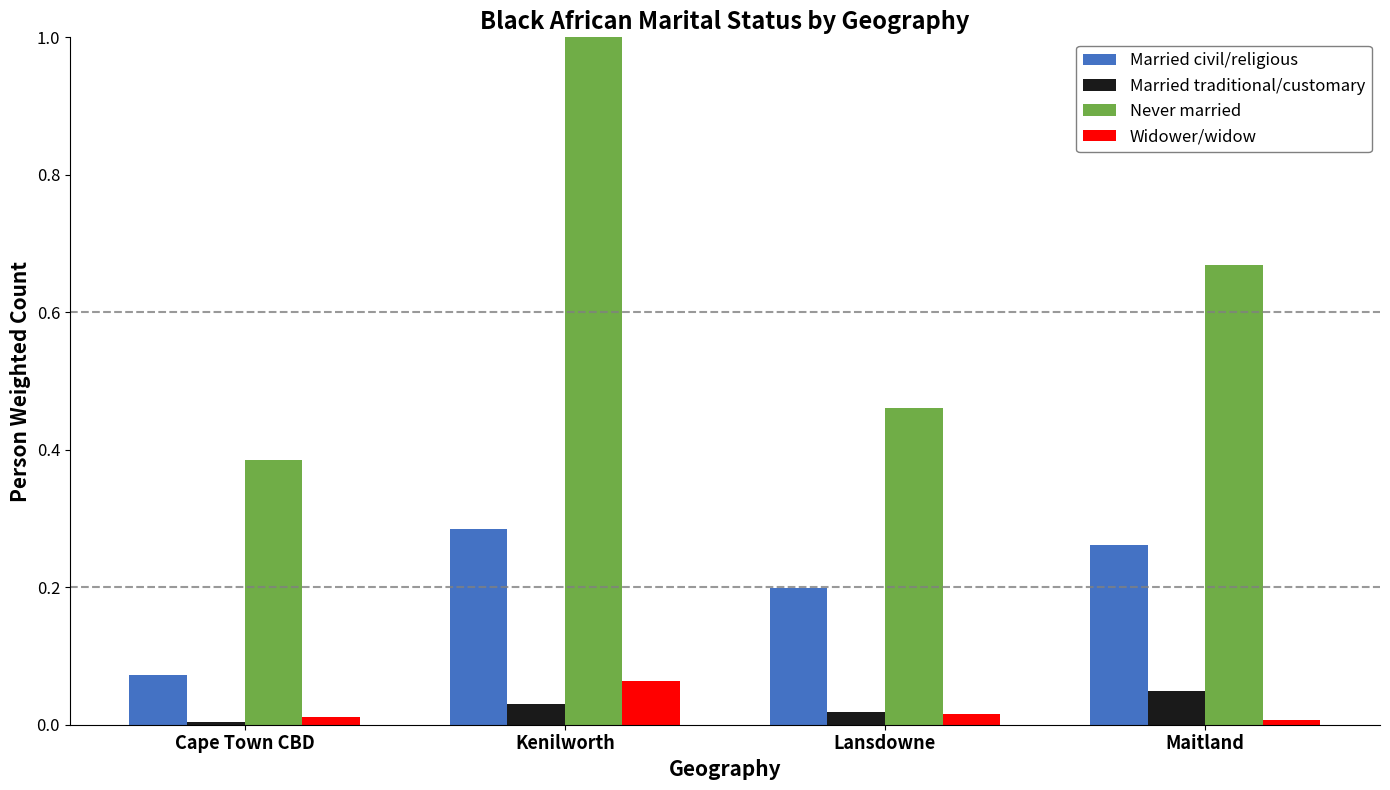

Between Lansdowne and Maitland, which series saw the biggest shift?

Never married